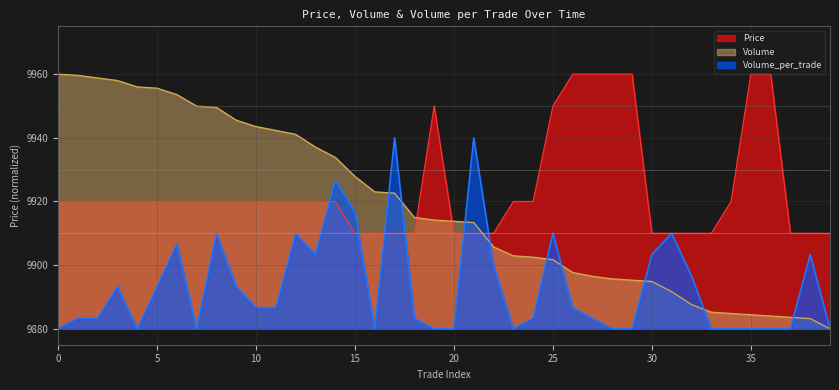

At which label does Volume reach its minimum?

39